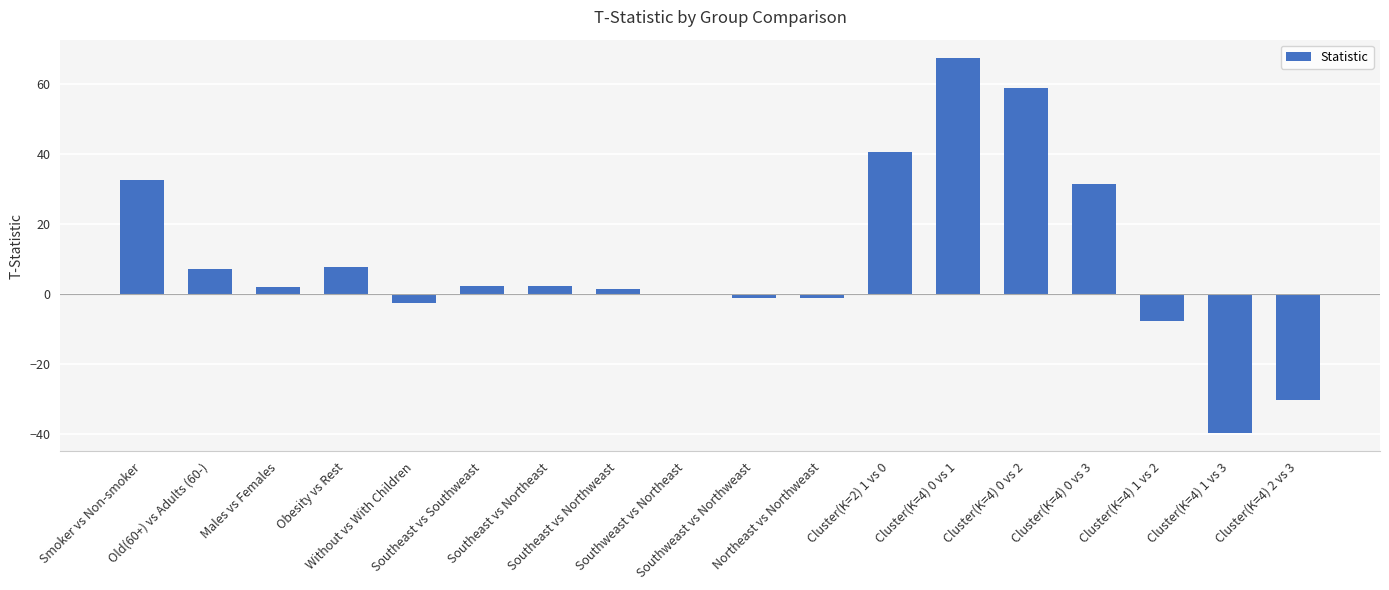

What is the sum of all values?

172.2